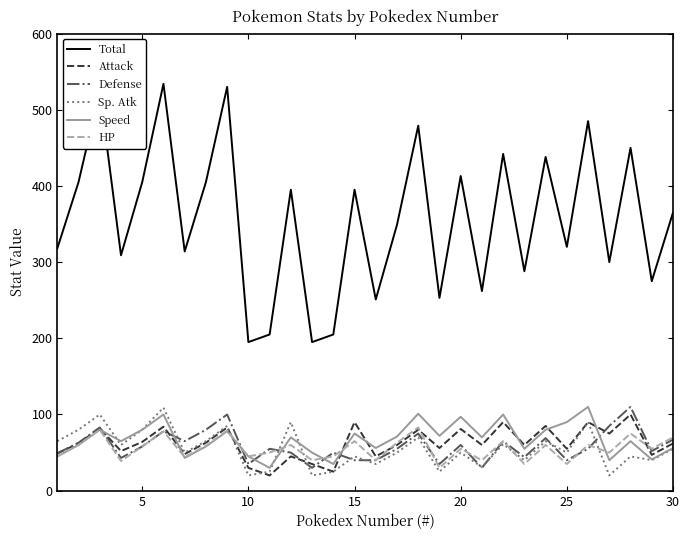

Which series has the largest total across all categories?

Total